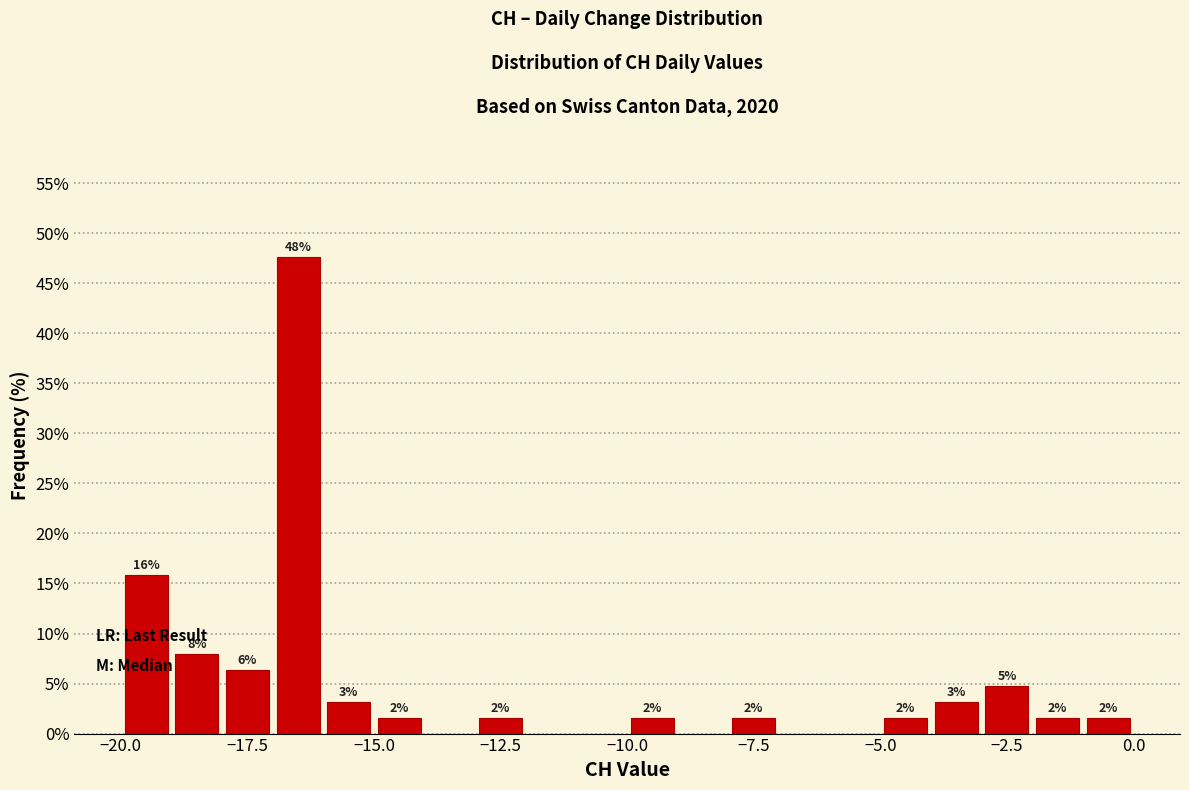

Read against the x-axis, roughly where is the centre of the tallest bar?

-16.5